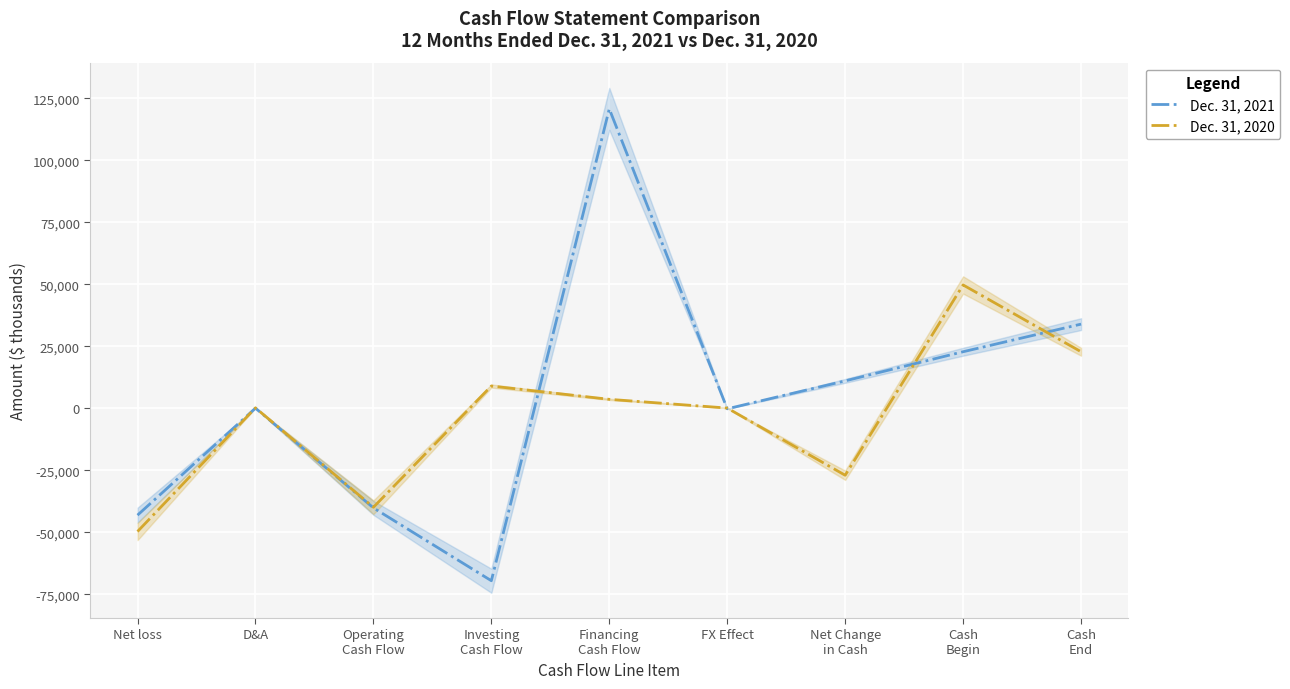

What is the lowest value of the Dec. 31, 2021 series?

-69456